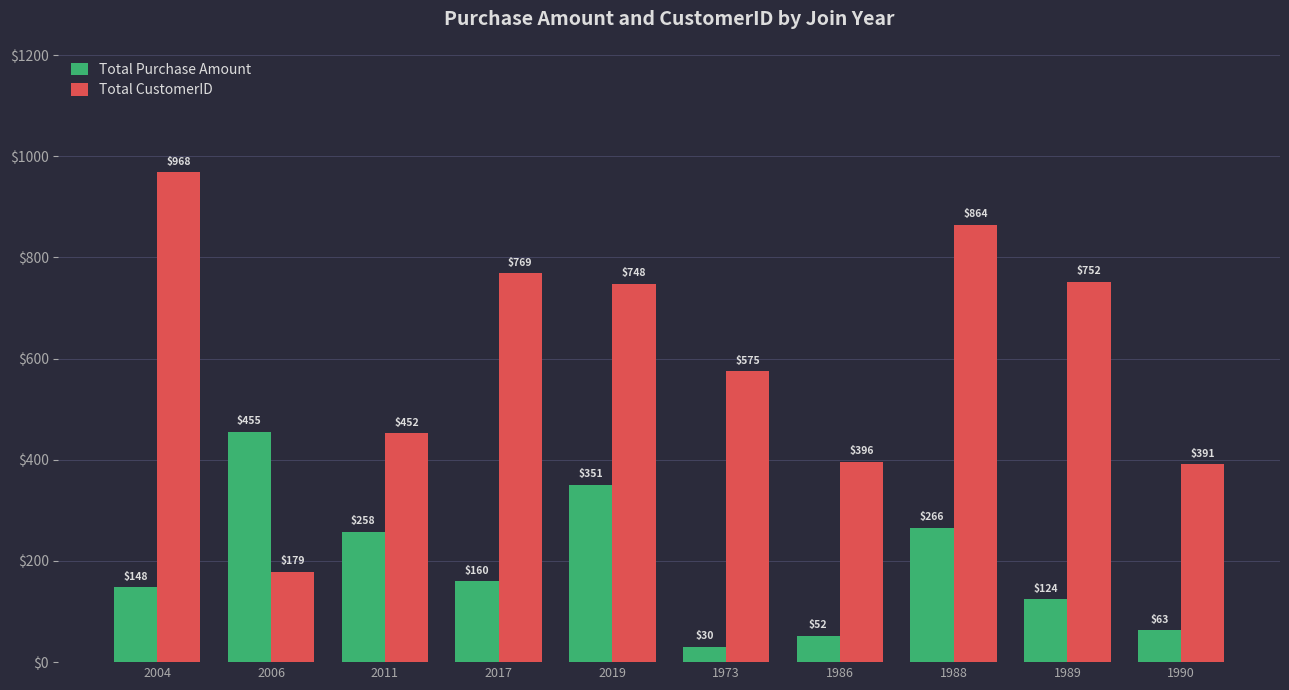

Is it true that Total CustomerID equals 864 at 1988?

True